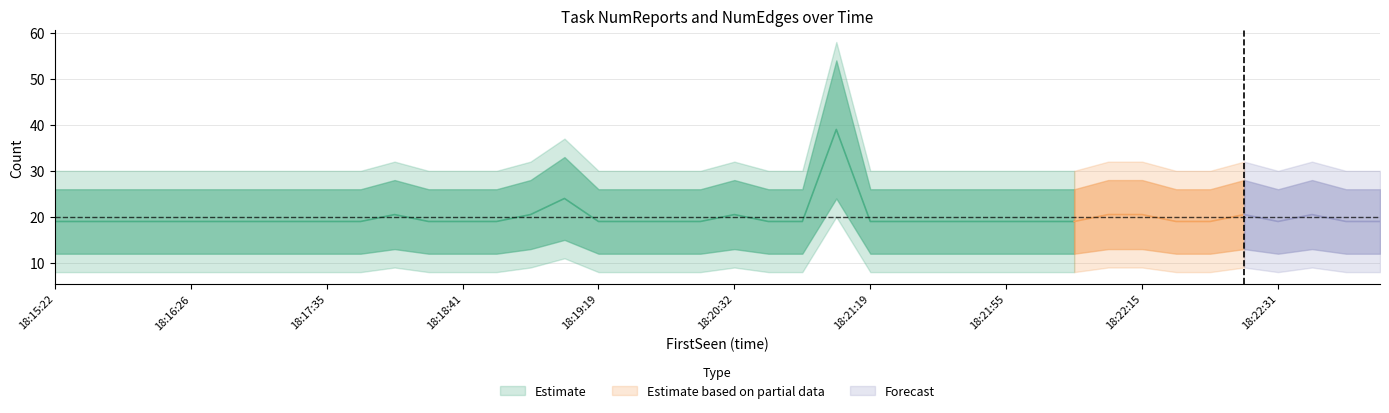

At which category is the sum across all series the highest?

18:20:52